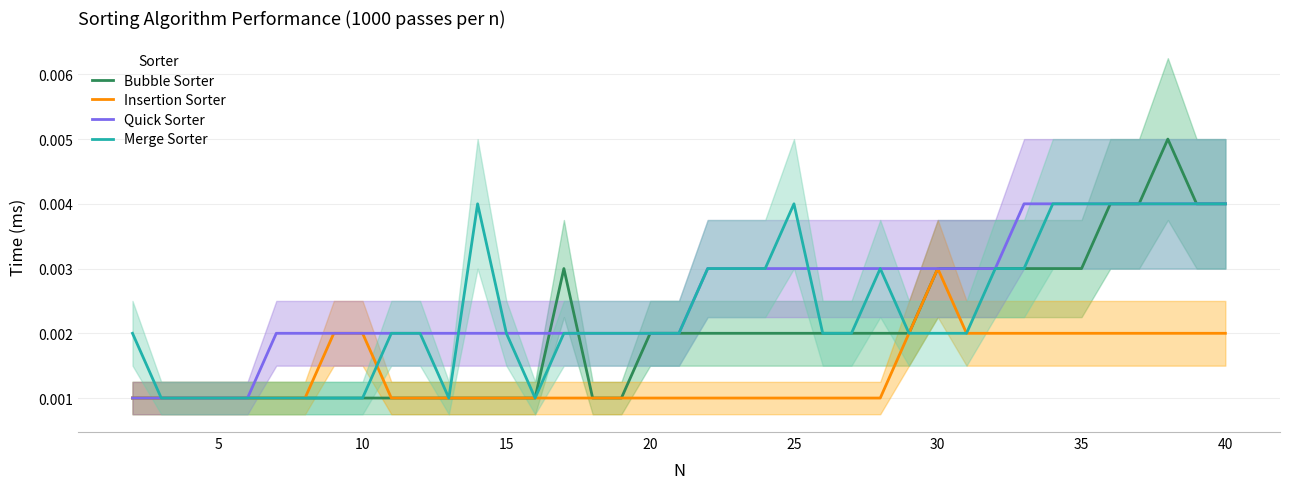

List the series in order of their overall mean, lowest first.

Insertion Sorter, Bubble Sorter, Merge Sorter, Quick Sorter